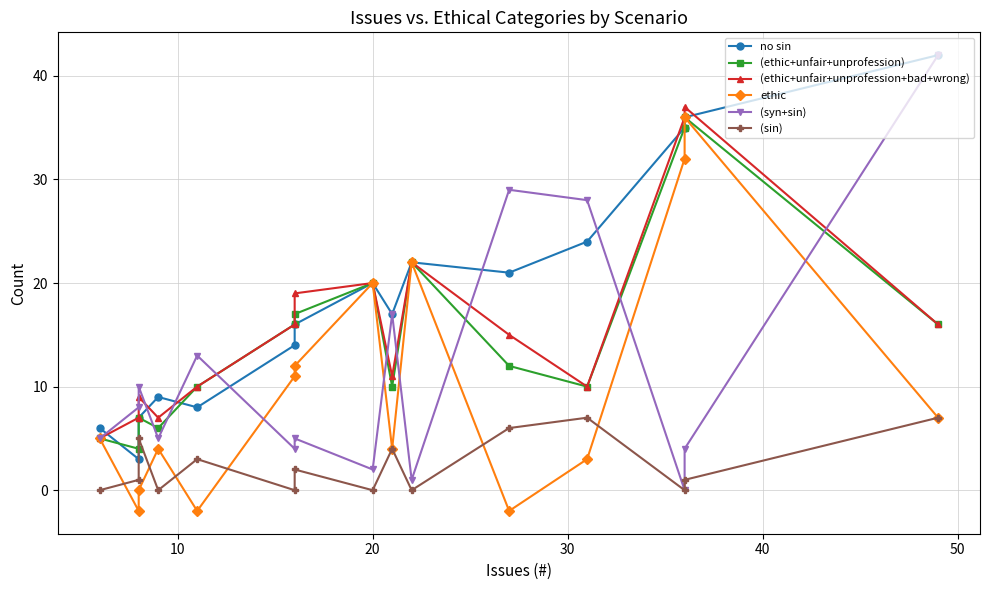

How many categories are shown in the chart?

15